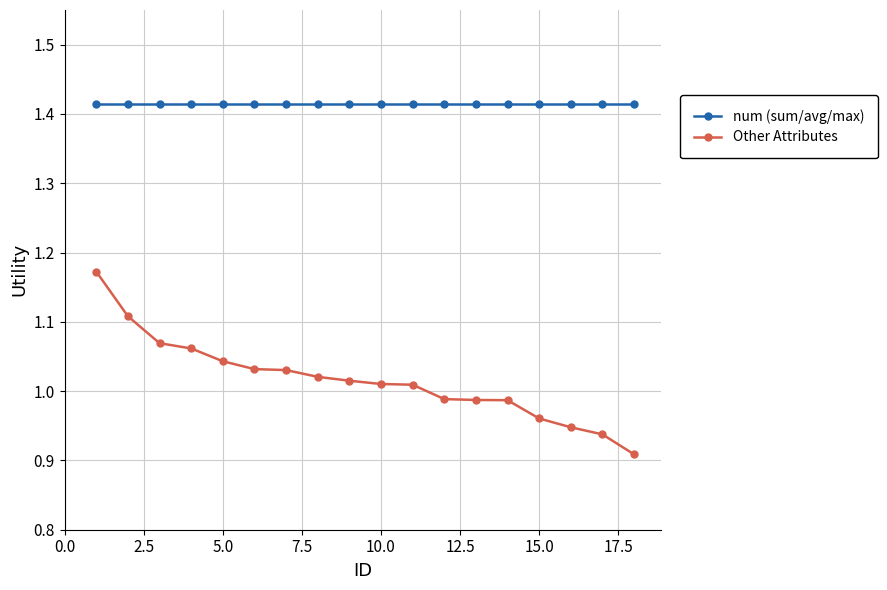

What is the sum of all Other Attributes values?

18.3